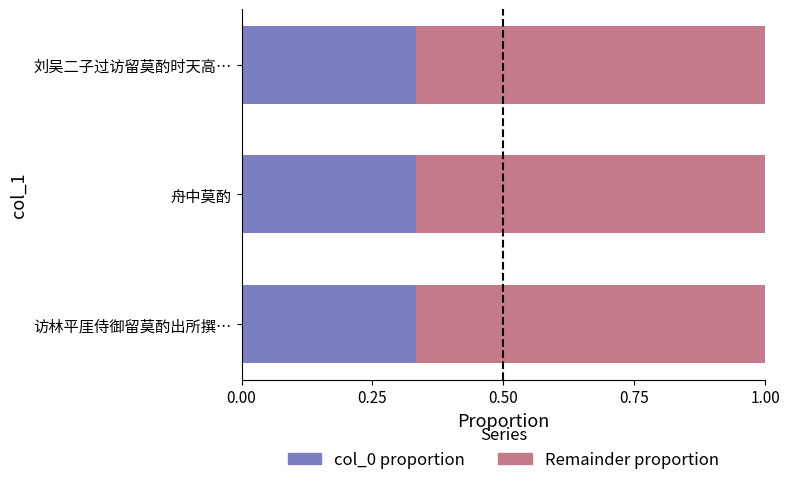

What is the total value across all series at 舟中莫酌?

1.0